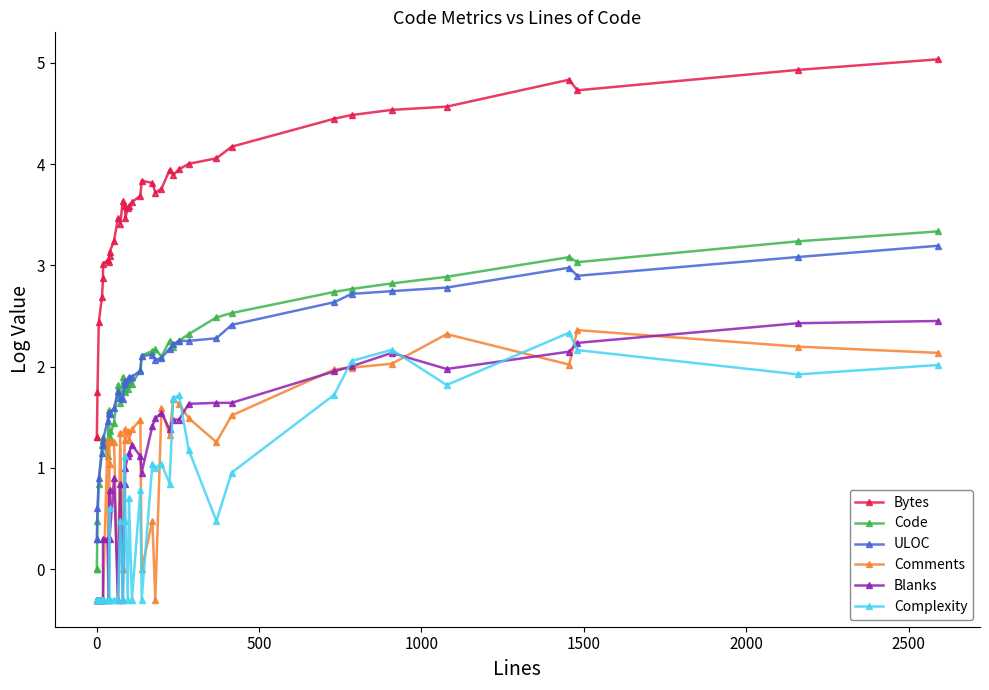

The value of Blanks at 37 is 3.3. True or false?

False